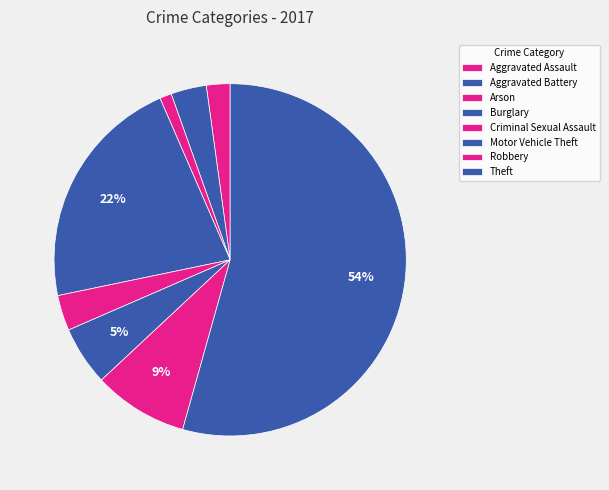

Does Arson represent more than half of the total?

No